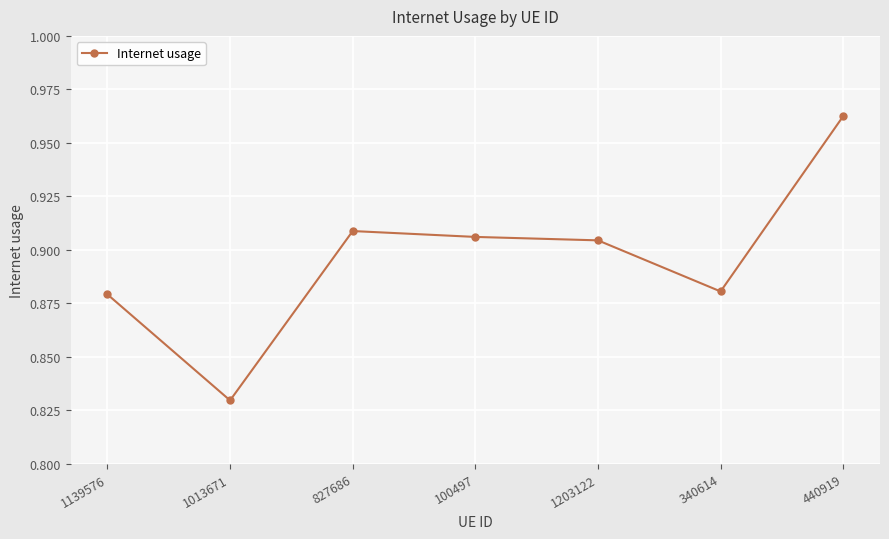

What is the sum of the values at 440919 and 340614?

1.8